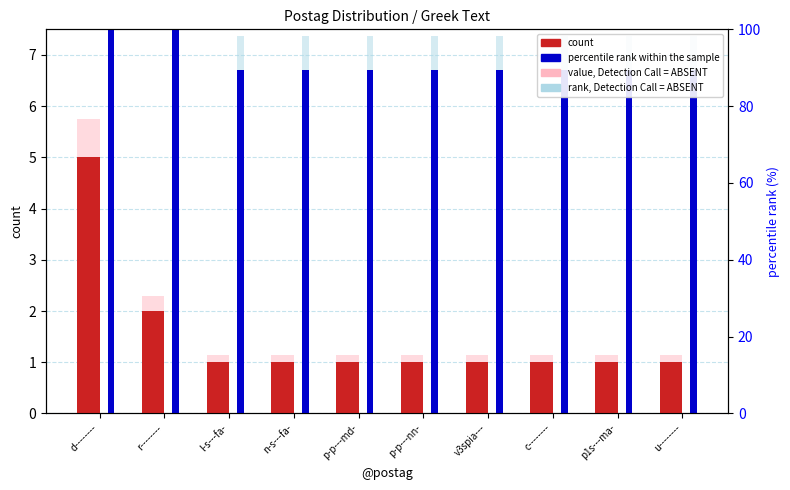

At u--------, list the series in order from smallest to largest.

count, value, Detection Call = ABSENT, percentile rank within the sample, rank, Detection Call = ABSENT